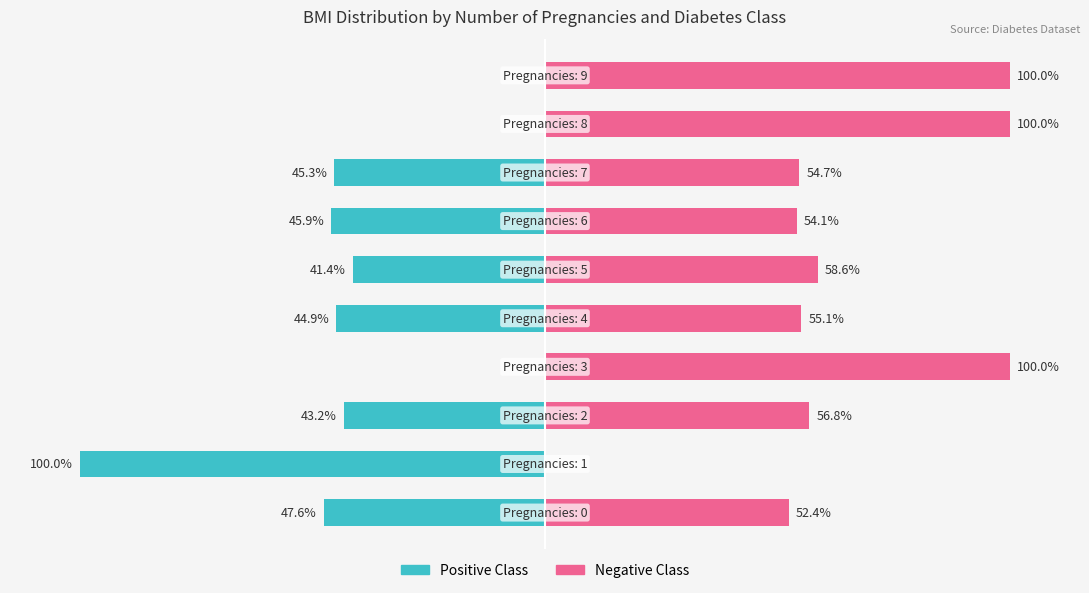

What is the maximum value shown in the chart?

100.0